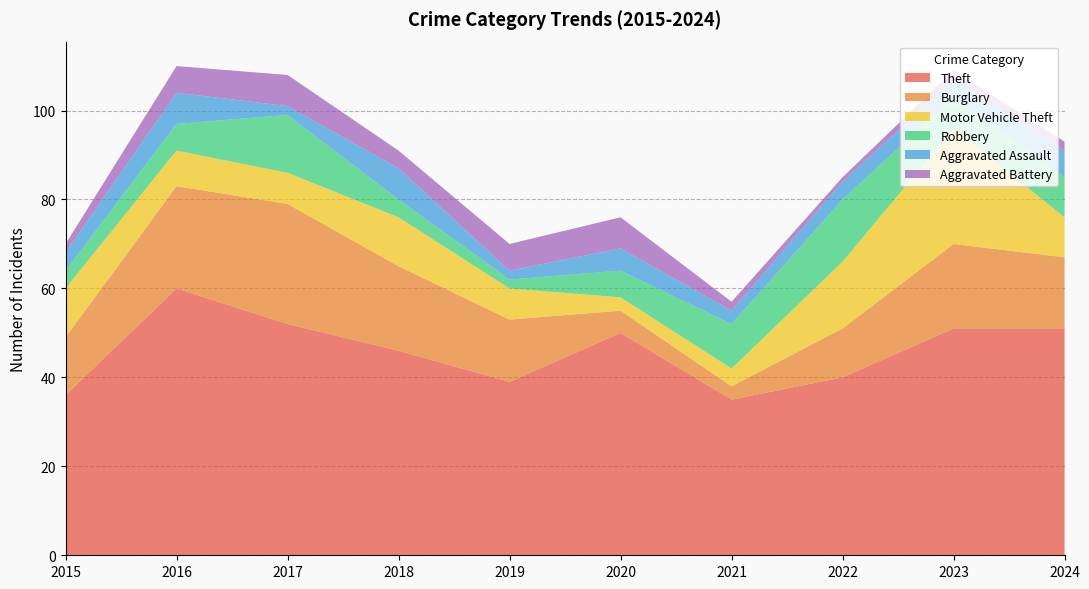

Reading left to right, extract all data points from this chart.

Theft: 36	60	52	46	39	50	35	40	51	51
Burglary: 13	23	27	19	14	5	3	11	19	16
Motor Vehicle Theft: 11	8	7	11	7	3	4	15	26	9
Robbery: 4	6	13	4	2	6	10	14	7	9
Aggravated Assault: 4	7	2	7	2	5	3	4	4	6
Aggravated Battery: 2	6	7	4	6	7	2	1	2	2